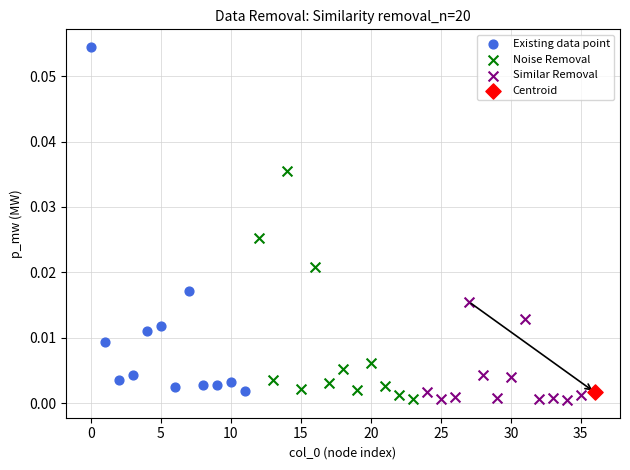

Which series contains the highest Y value?

Existing data point